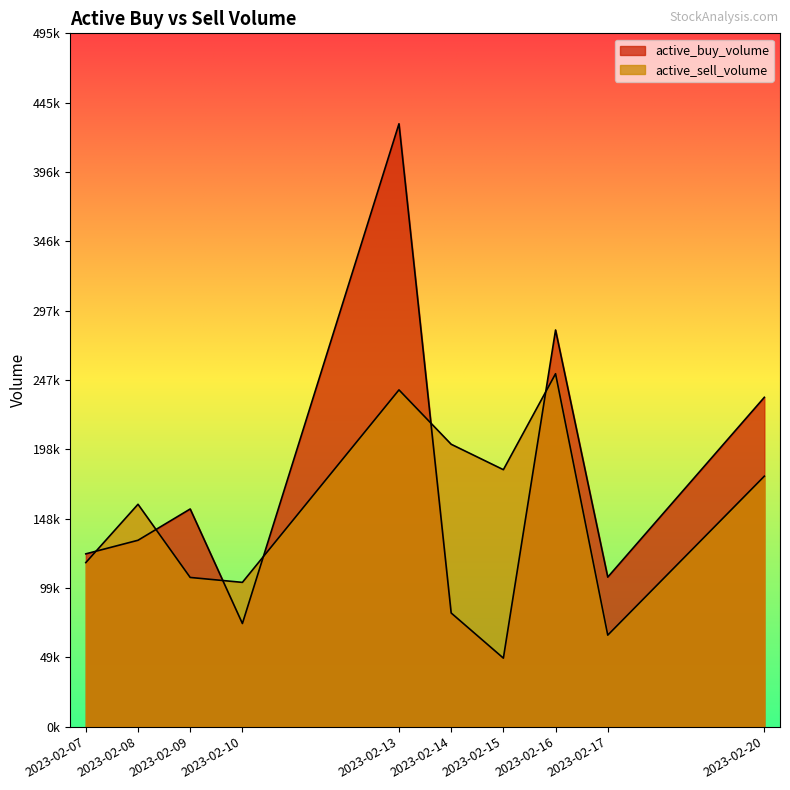

Reading left to right, what are all the values shown in this chart?

active_buy_volume: 123299	133000	155320	73600	430199	81100	48900	283036	106700	235000
active_sell_volume: 117060	158680	106460	102954	240300	201500	183360	251840	65300	178720